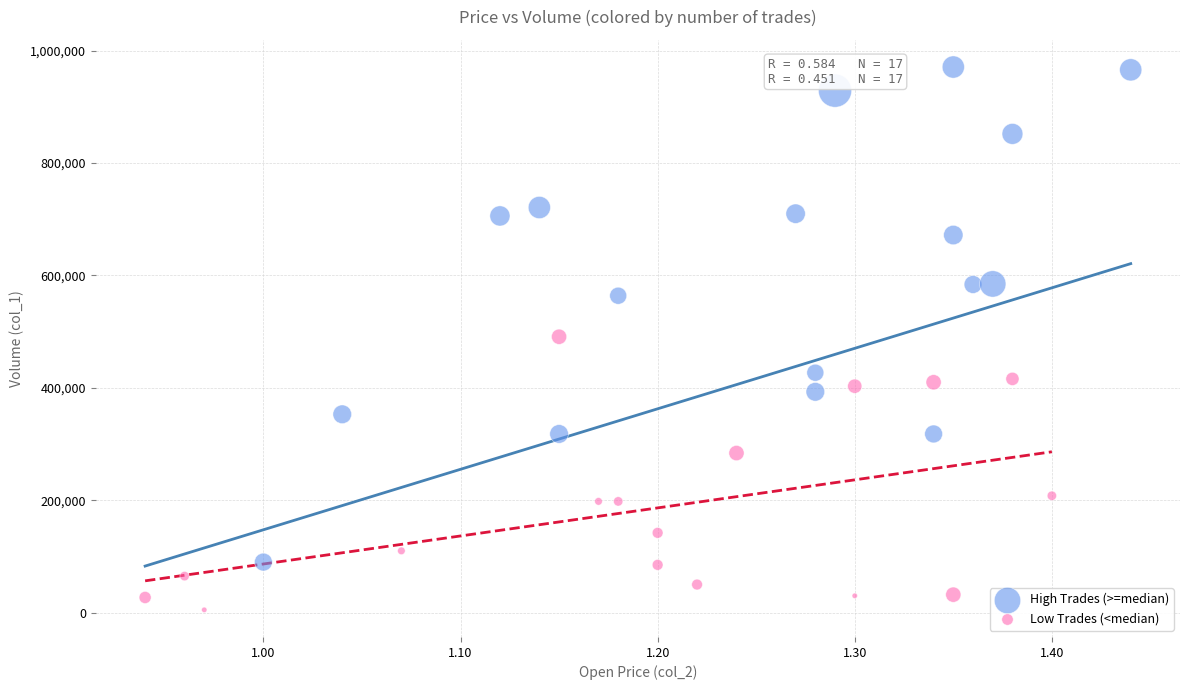

Which series has the widest spread of Y values?

High Trades (>=median)